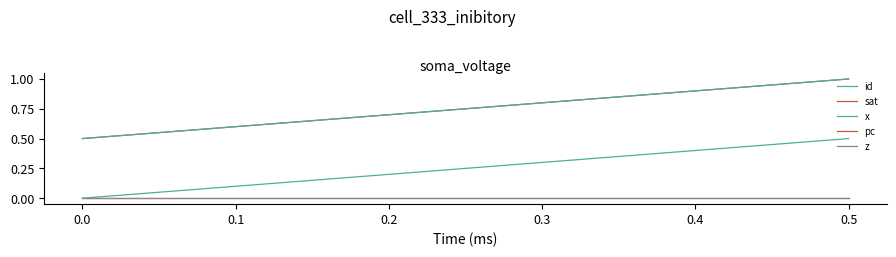

Is this an area chart (filled region under the line)?

No